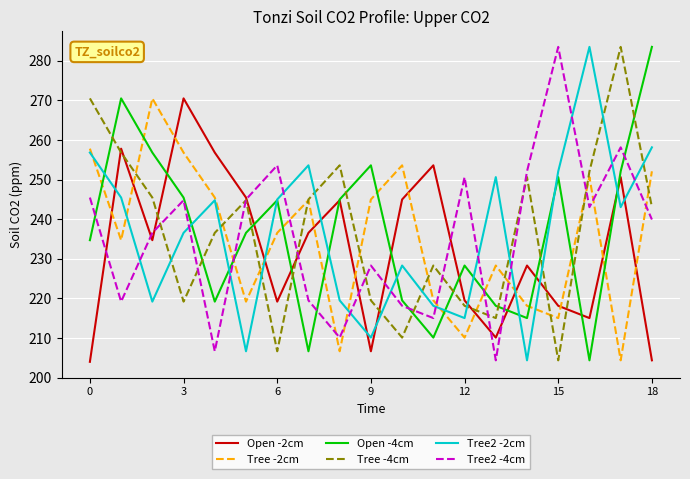

What is the maximum value shown in the chart?

283.5